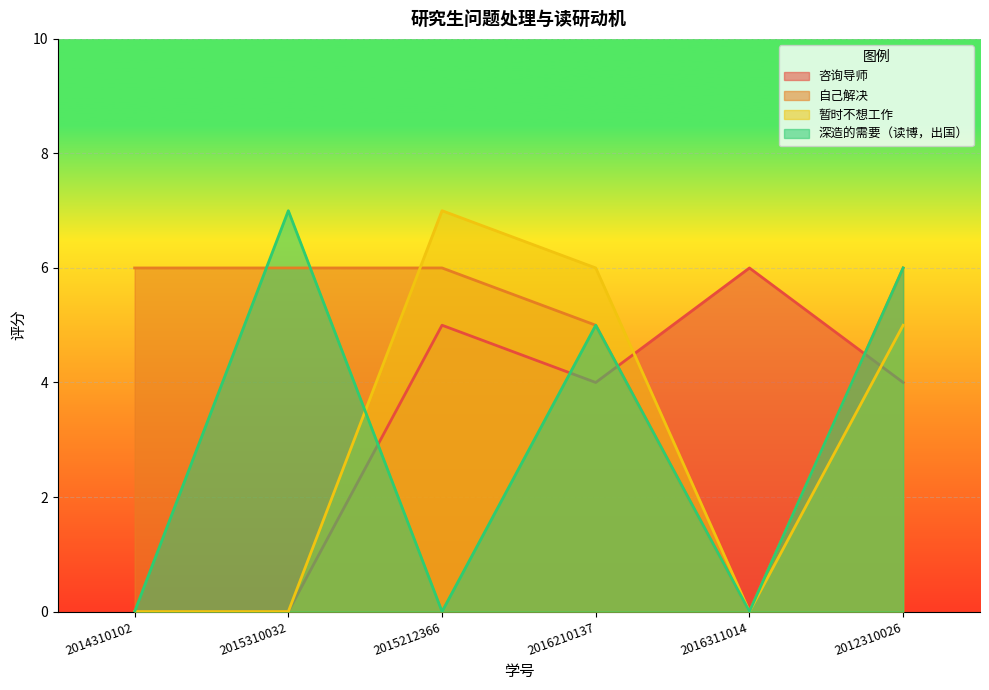

What is the label of the 5th point from the right?

2015310032